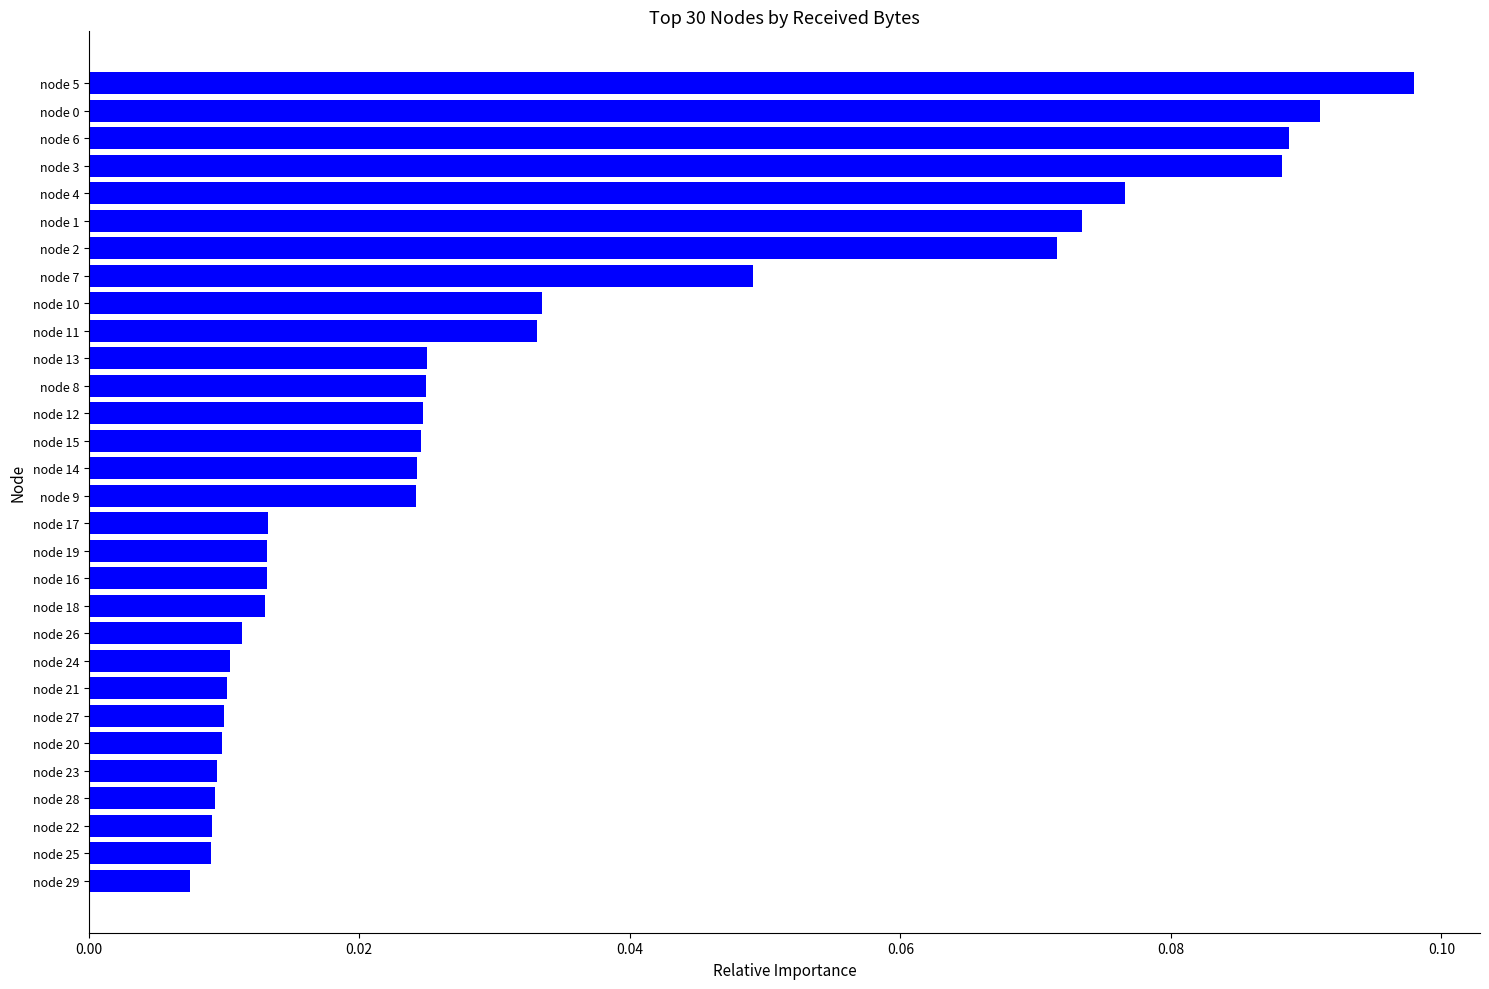

Between node 12 and node 23, which is larger?

node 12